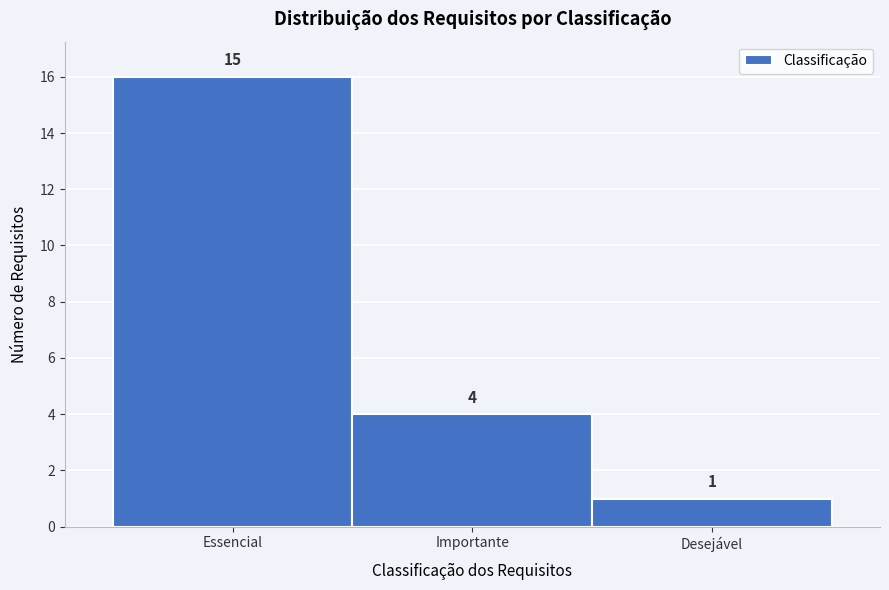

Reading left to right, extract all data points from this chart.

16	4	1